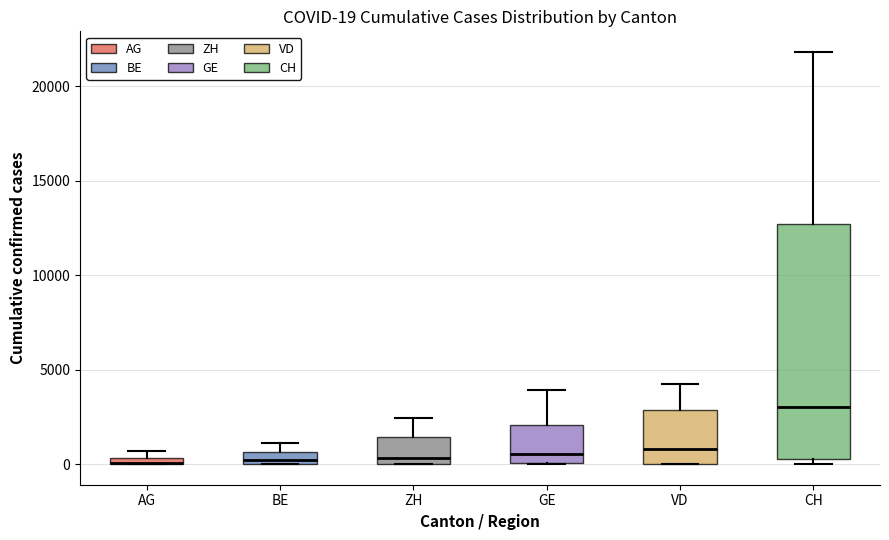

Comparing the boxes themselves (not the whiskers), which one is the tallest?

CH